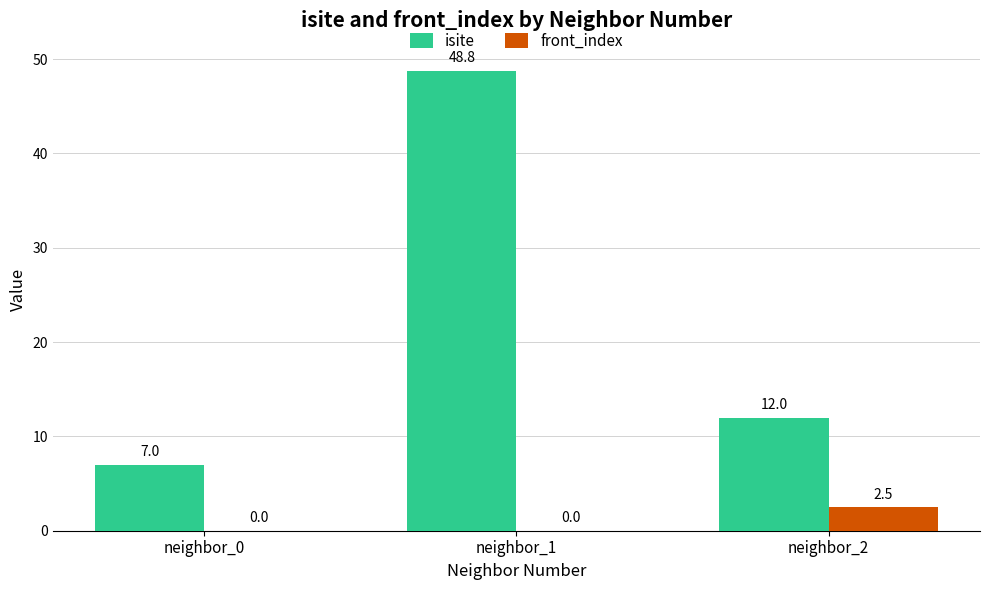

What is the total value across all series at neighbor_1?

48.8